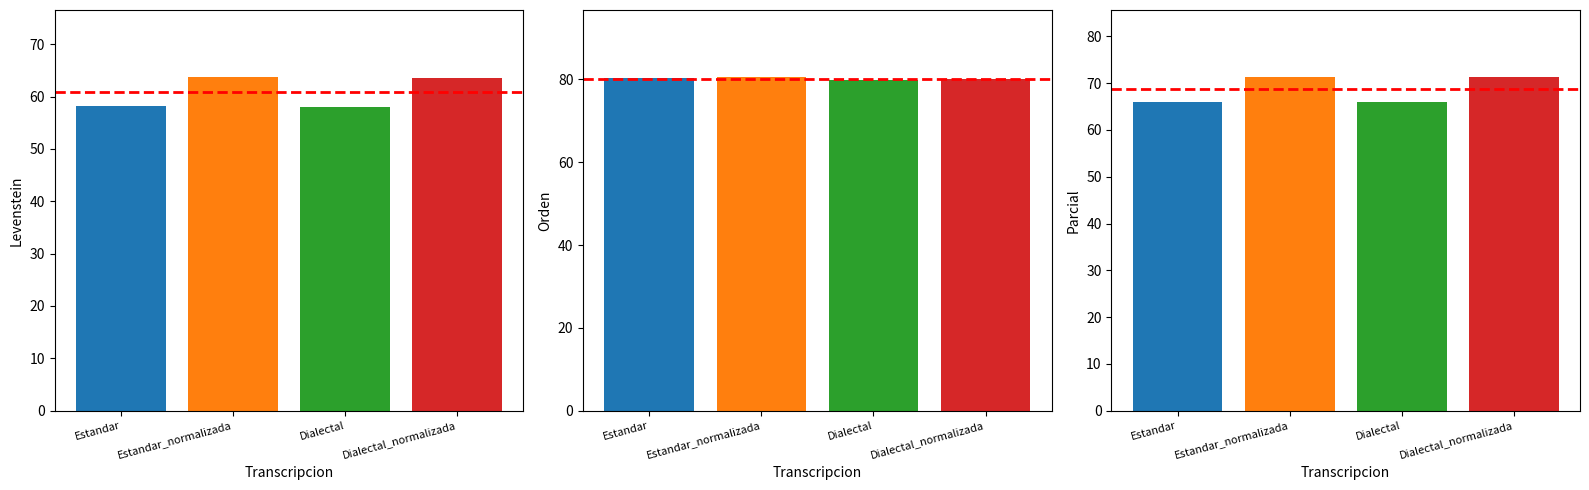

Which category has the lowest value across all series?

Dialectal